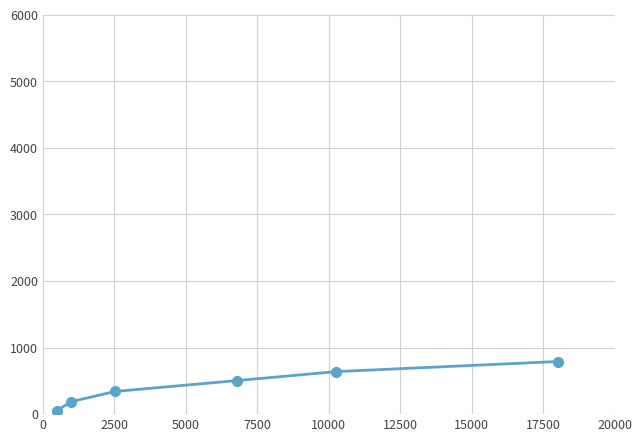

What is the difference between the maximum and minimum values?

738.5